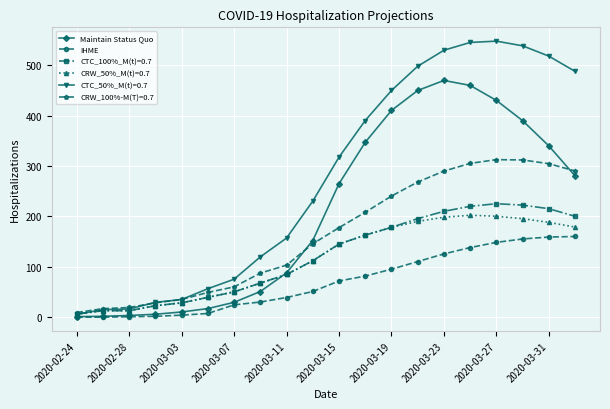

Which series has the largest total across all categories?

CTC_50%_M(t)=0.7